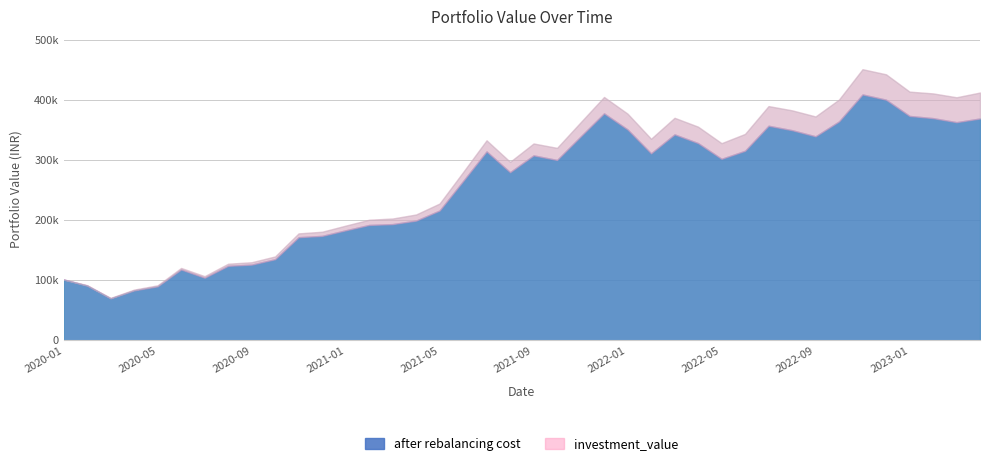

Is it true that investment_value equals 123572.1 at 2022-05?

False